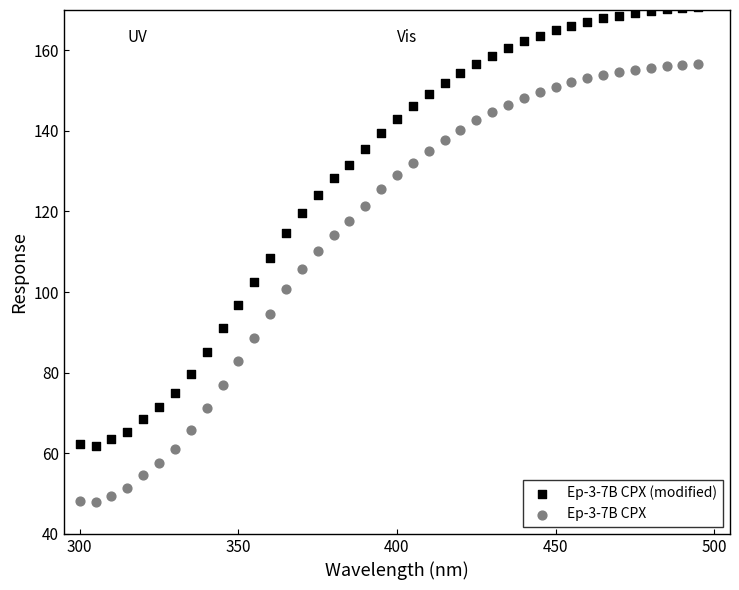

Which series contains the highest Y value?

Ep-3-7B CPX (modified)